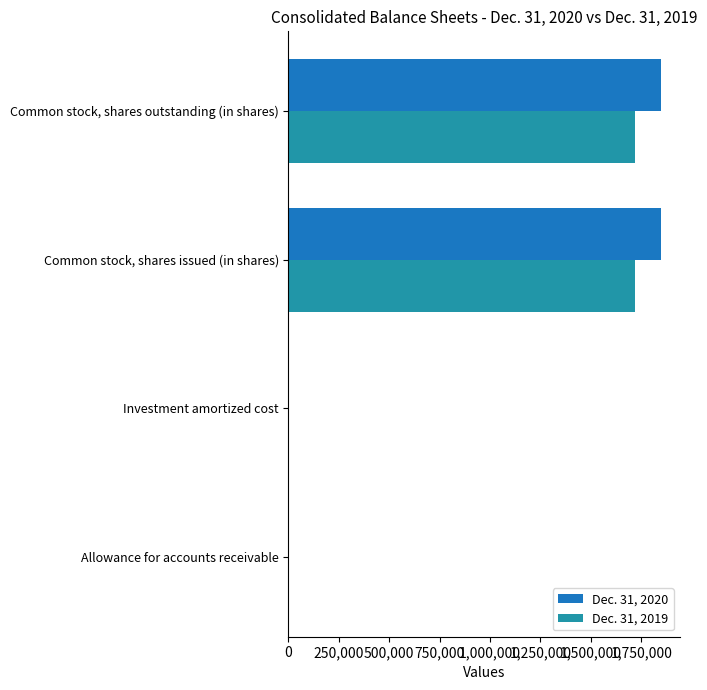

What is the maximum value shown in the chart?

1849794